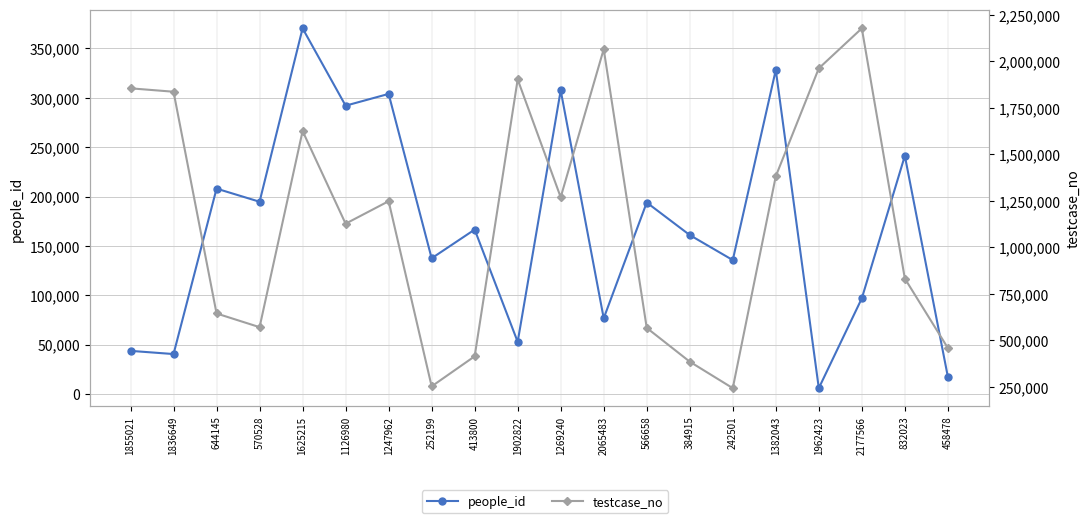

List the series in order of their overall mean, highest first.

testcase_no, people_id